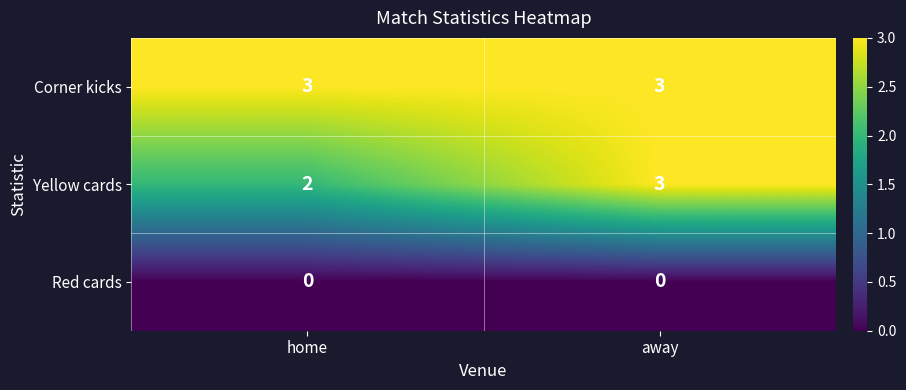

Rank the series by their average value, from highest to lowest.

Corner kicks, Yellow cards, Red cards